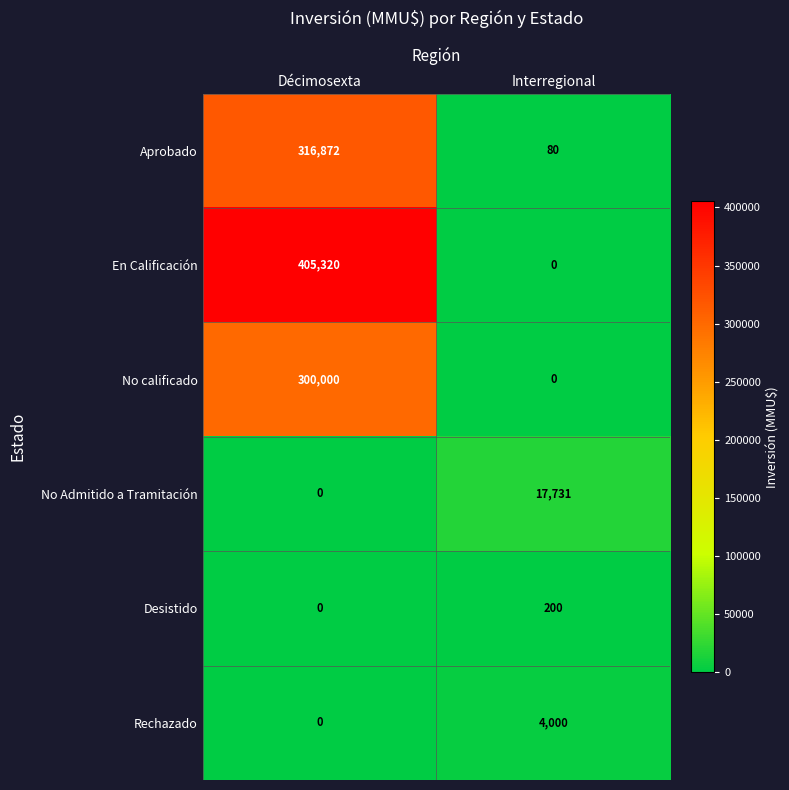

Rank the series by their maximum value, from lowest to highest.

Desistido, Rechazado, No Admitido a Tramitación, No calificado, Aprobado, En Calificación